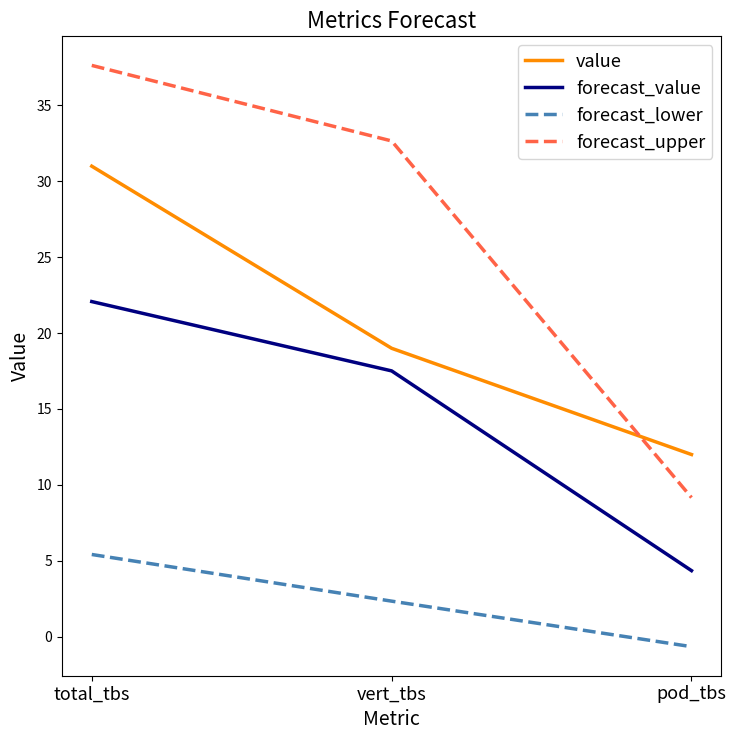

Reading right to left, what are all the values shown in this chart?

value: 12.0	19.0	31.0
forecast_value: 4.3	17.5	22.1
forecast_lower: -0.7	2.3	5.4
forecast_upper: 9.2	32.7	37.6